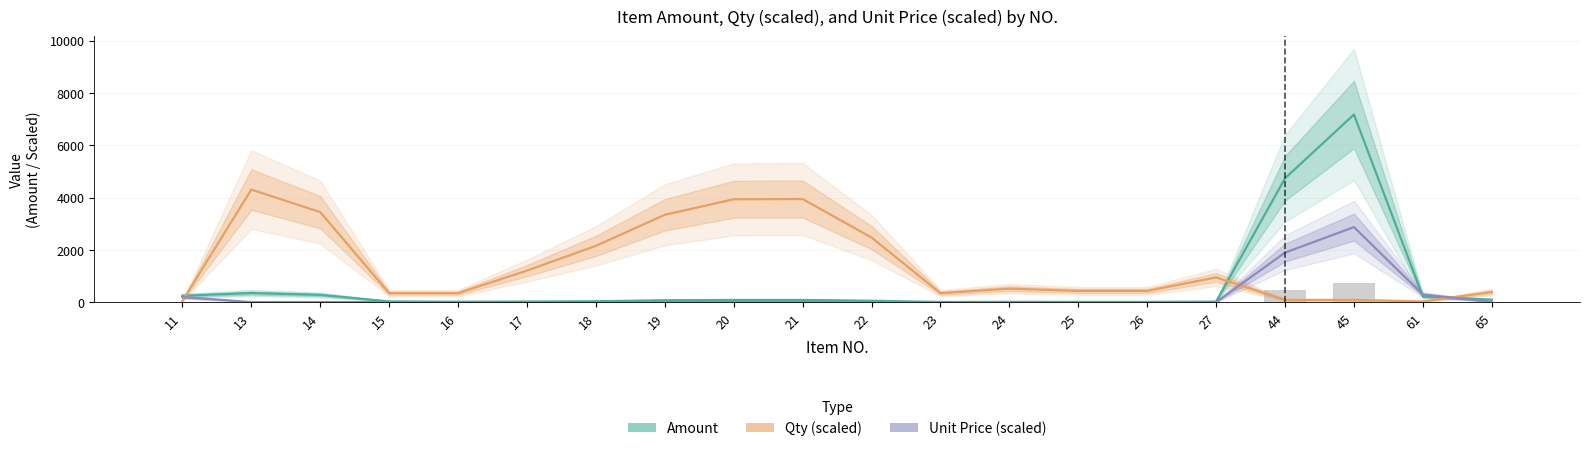

How many distinct data groups are displayed?

3